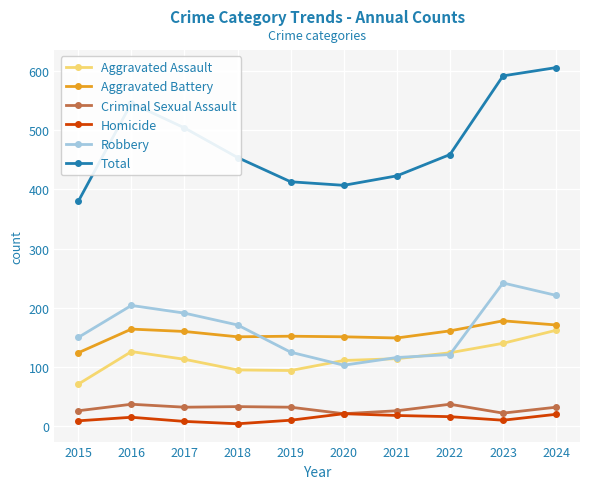

What is the average value of the Homicide series?

13